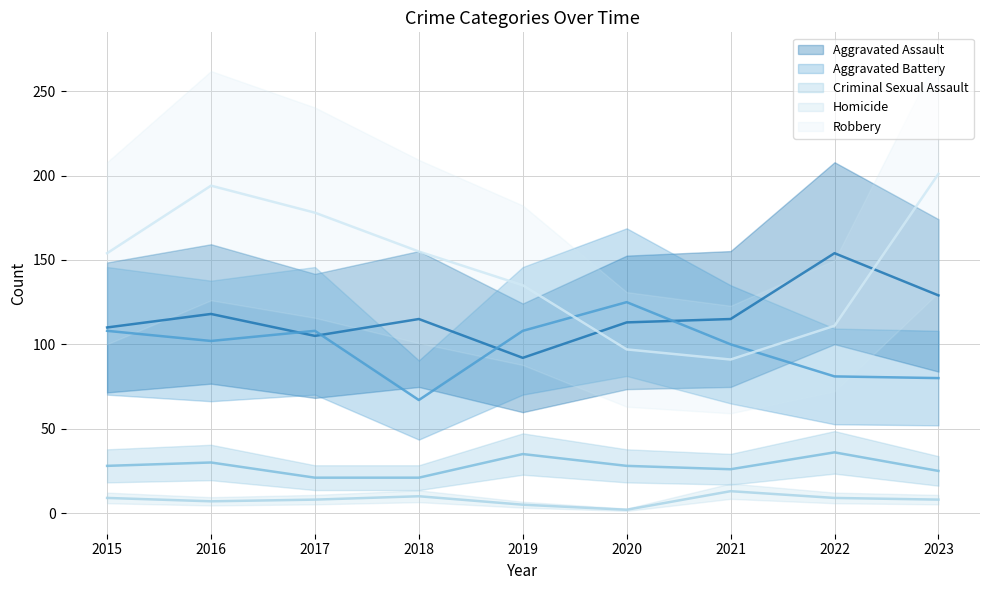

What is the value of the Homicide point at the 1st from the left?

9